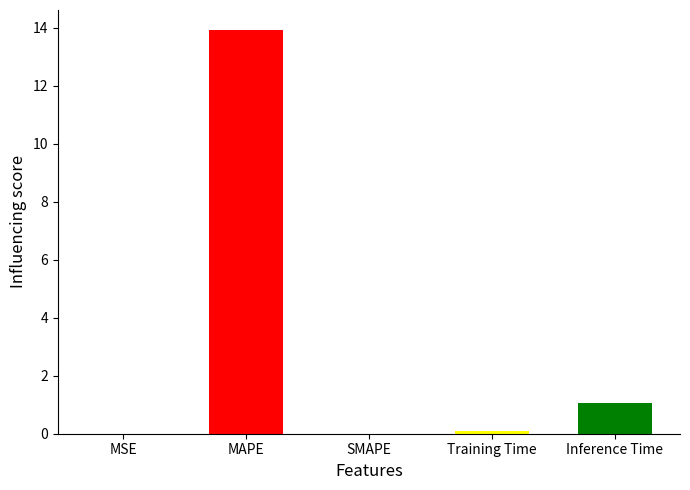

Reading left to right, list all the values displayed in this chart.

0.0	13.9	0.0	0.1	1.1